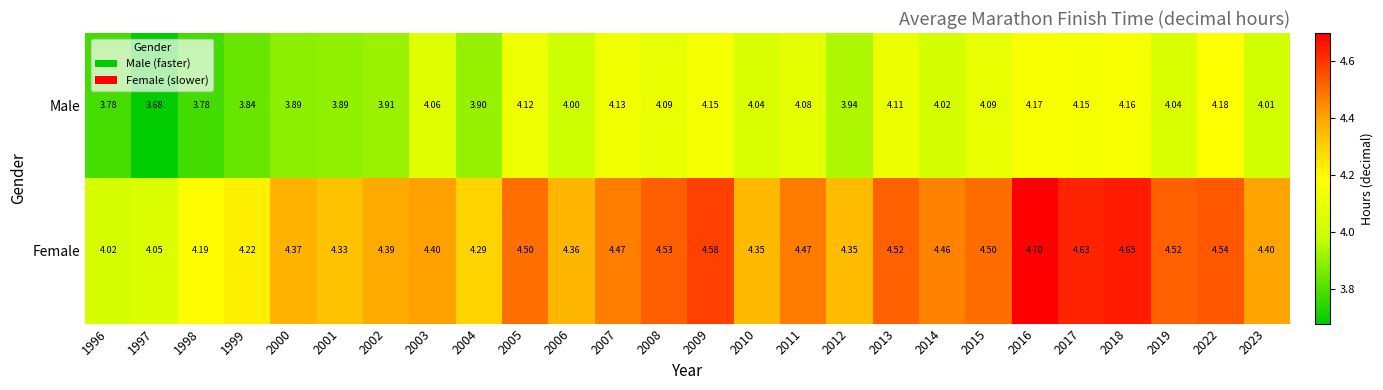

Which series has the largest total across all categories?

Female